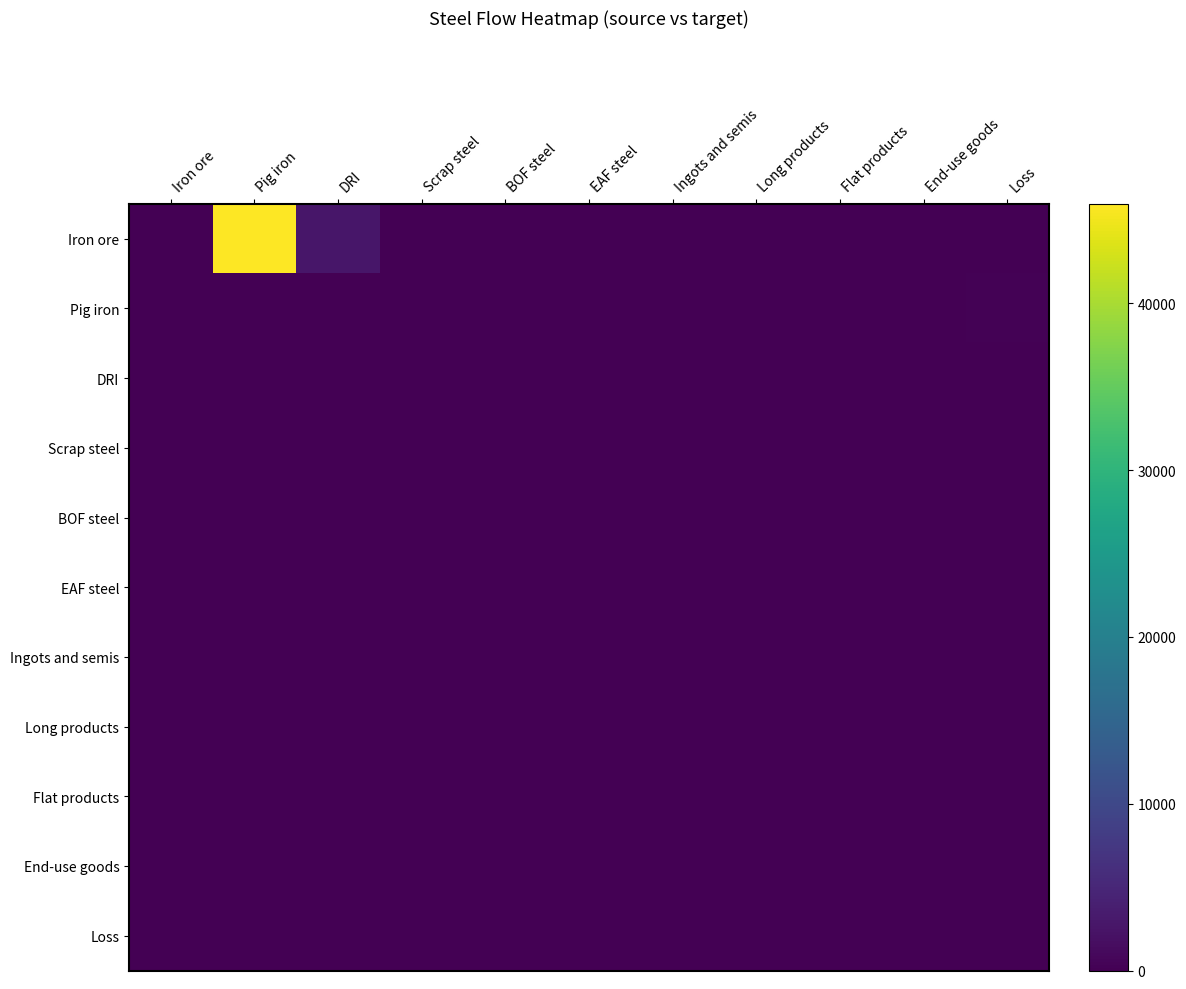

Which series has the largest total across all categories?

Iron ore